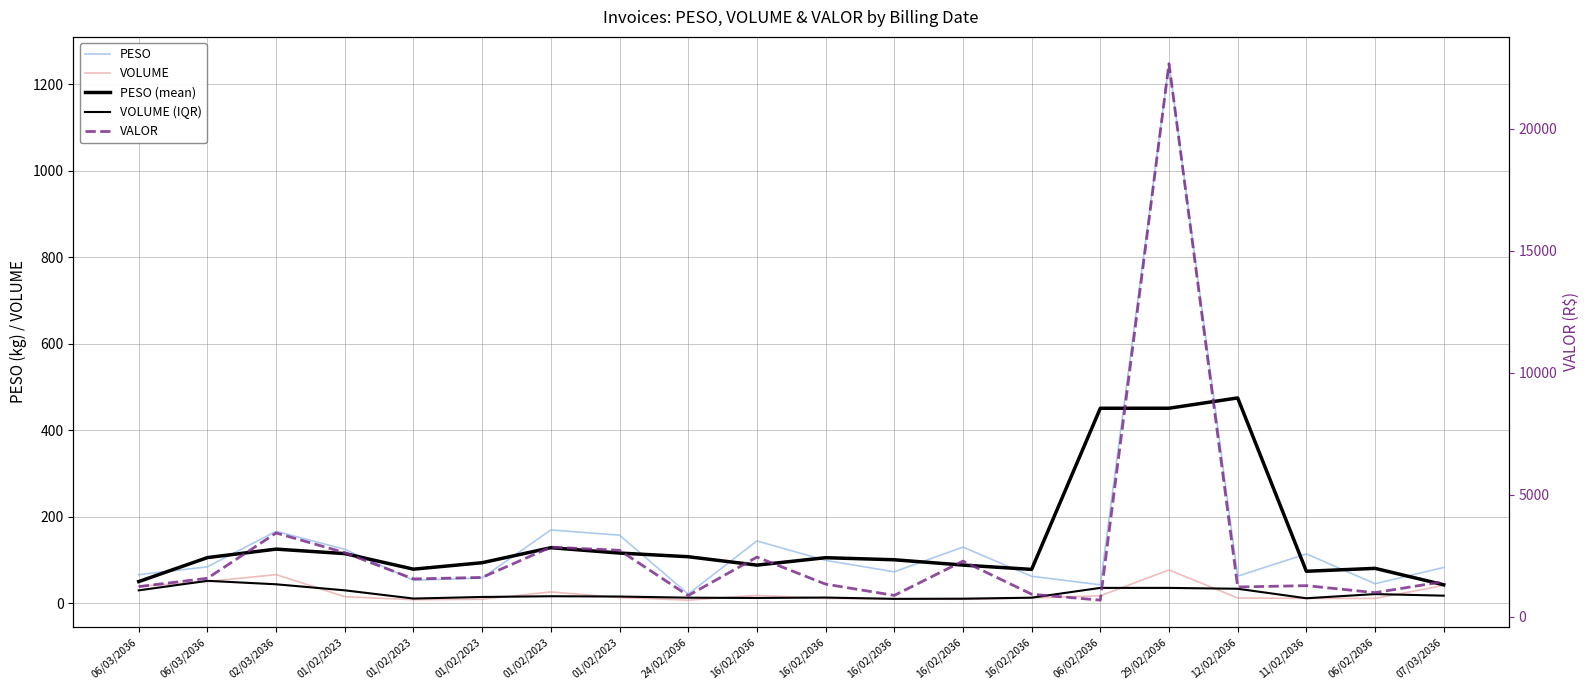

At which category is the sum across all series the highest?

29/02/2036